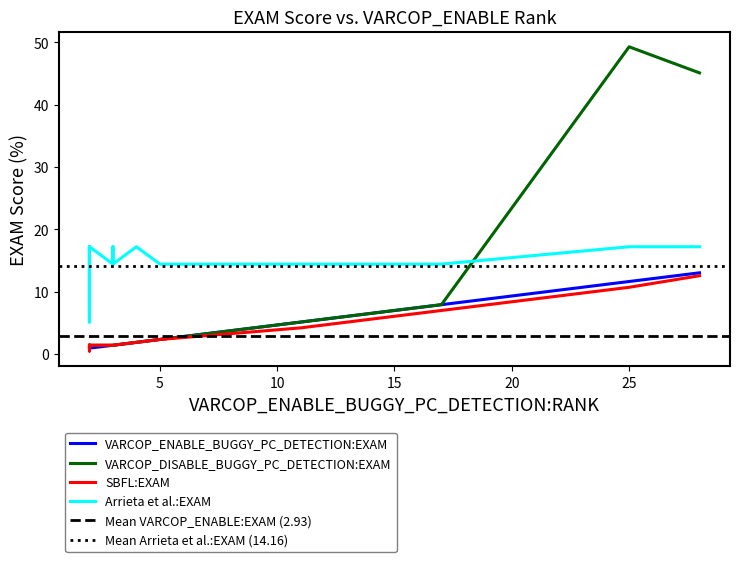

Which series has the largest total across all categories?

Arrieta et al.:EXAM